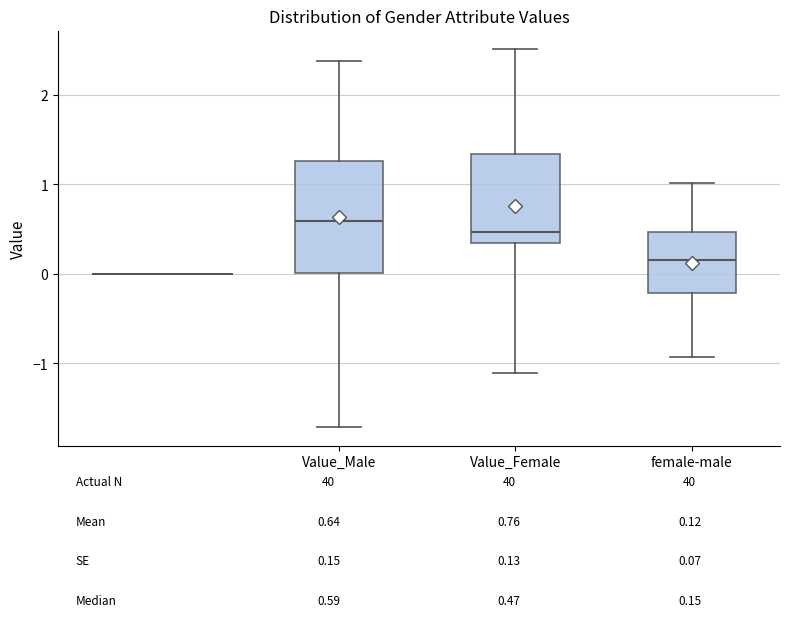

Comparing the boxes themselves (not the whiskers), which one is the tallest?

Value_Male